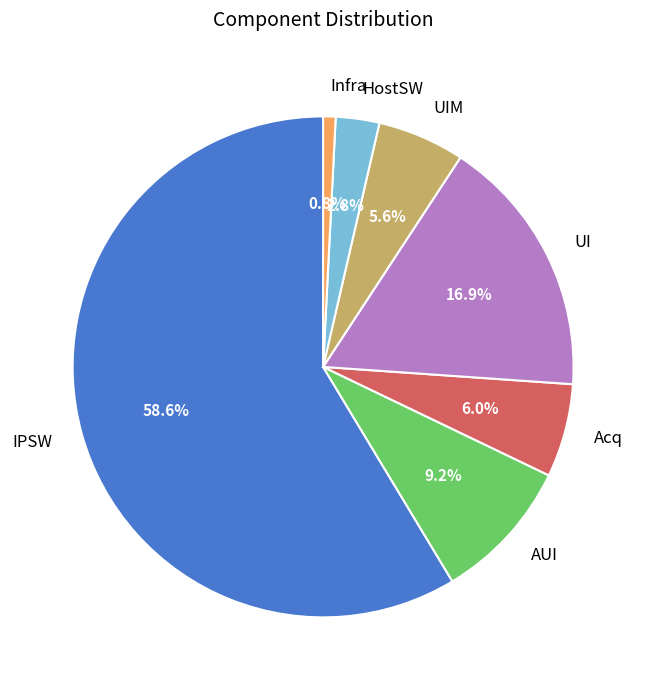

What is the ratio of the value at UIM to the value at UI?

0.3